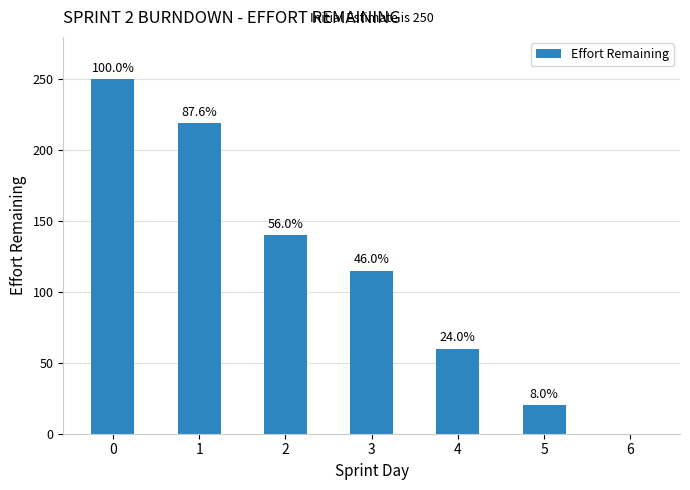

How many bars are there in total?

7